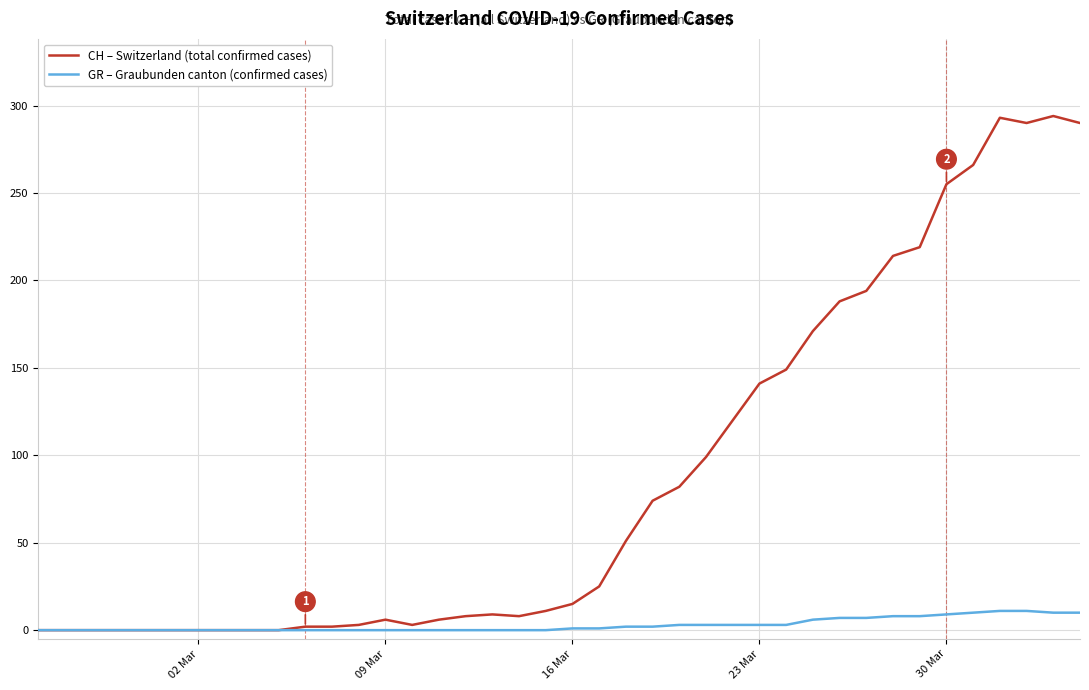

Which series has the largest total across all categories?

CH – Switzerland (total confirmed cases)